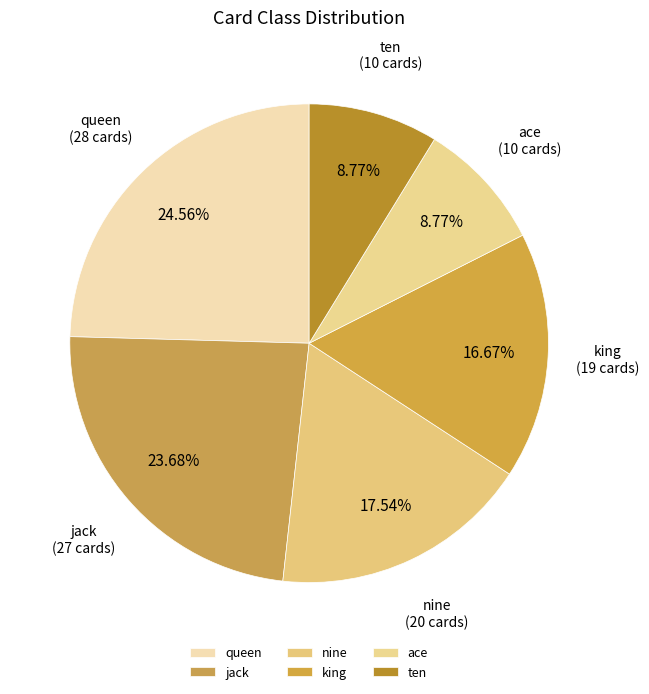

What is the largest slice in the pie chart?

queen